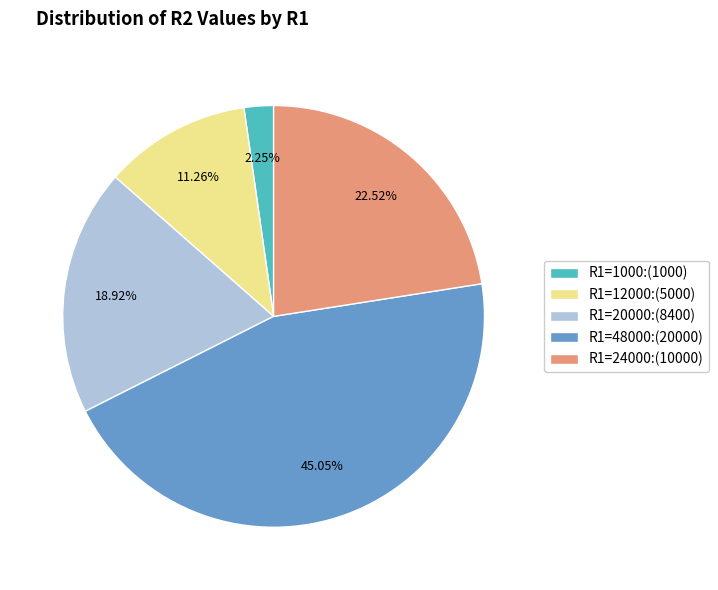

Rank the categories by value from lowest to highest.

R1=1000, R1=12000, R1=20000, R1=24000, R1=48000